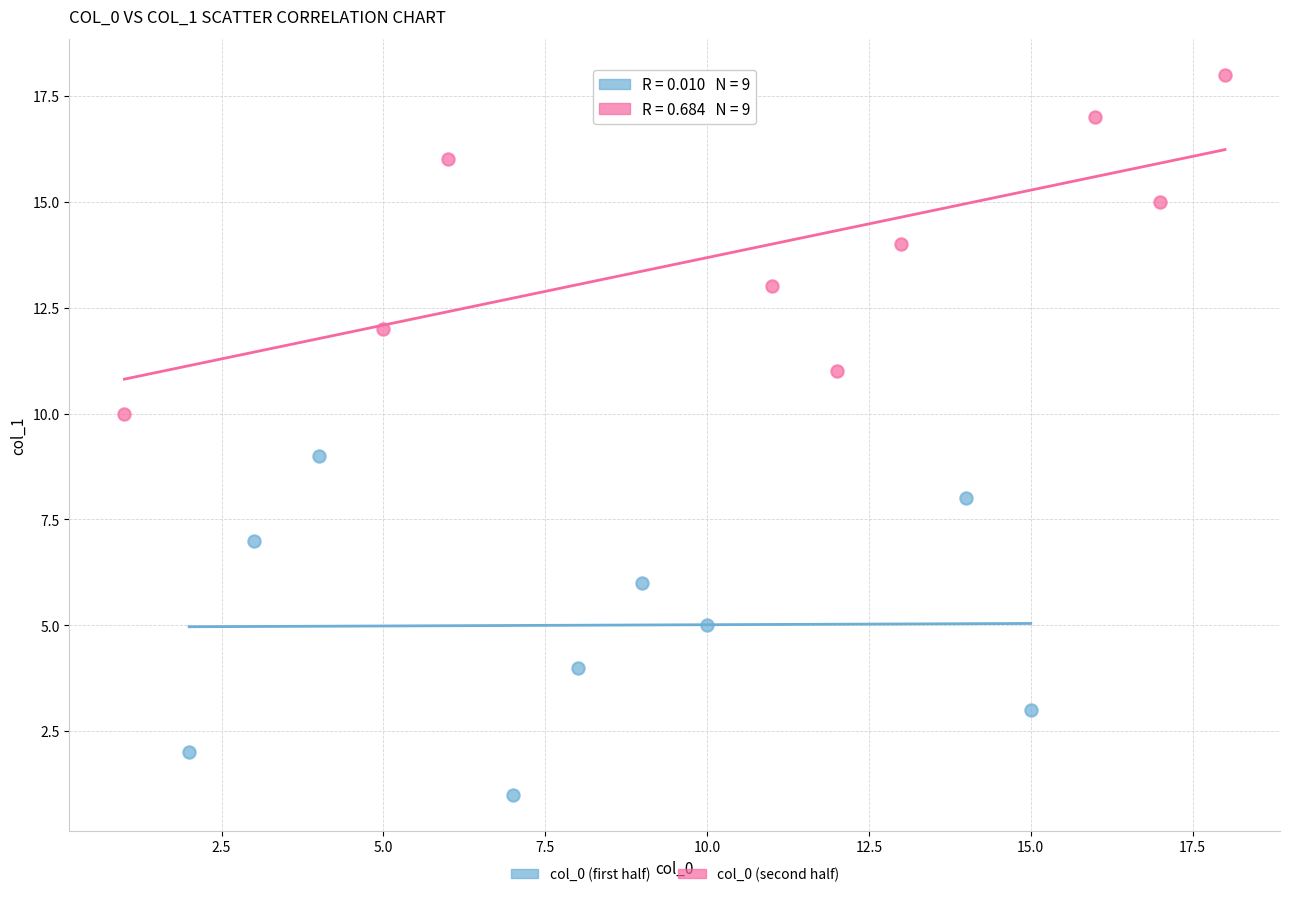

Which series contains the highest Y value?

col_0 (second half)